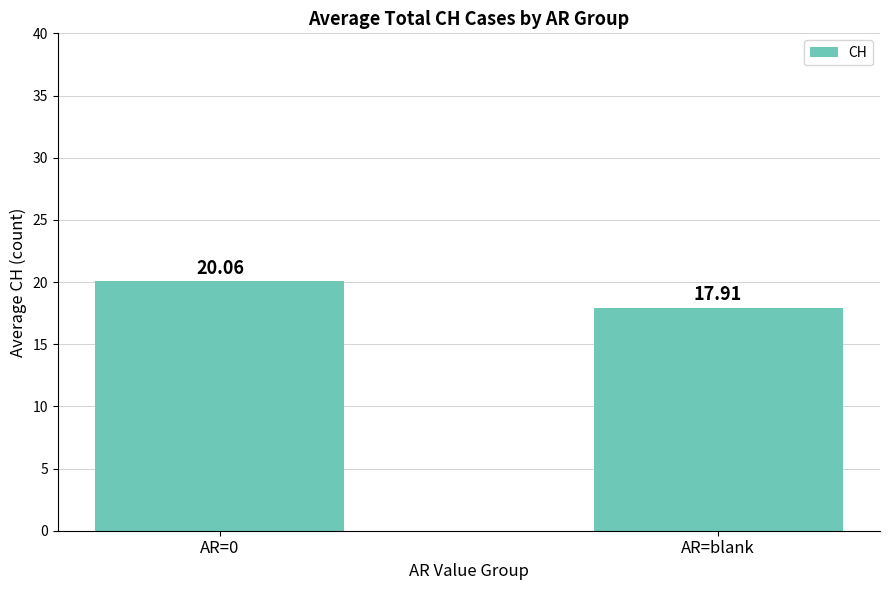

What is the greatest value displayed?

20.1